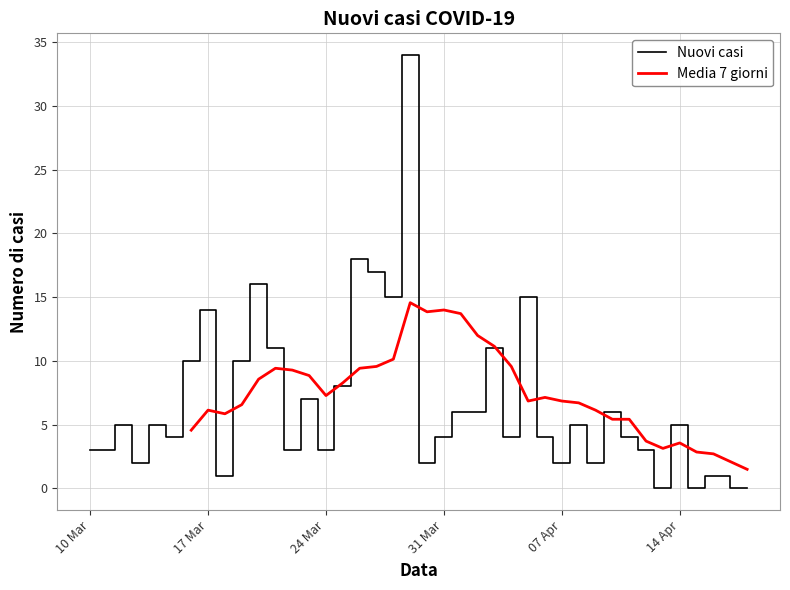

How many positive values does the Nuovi casi series have?

36